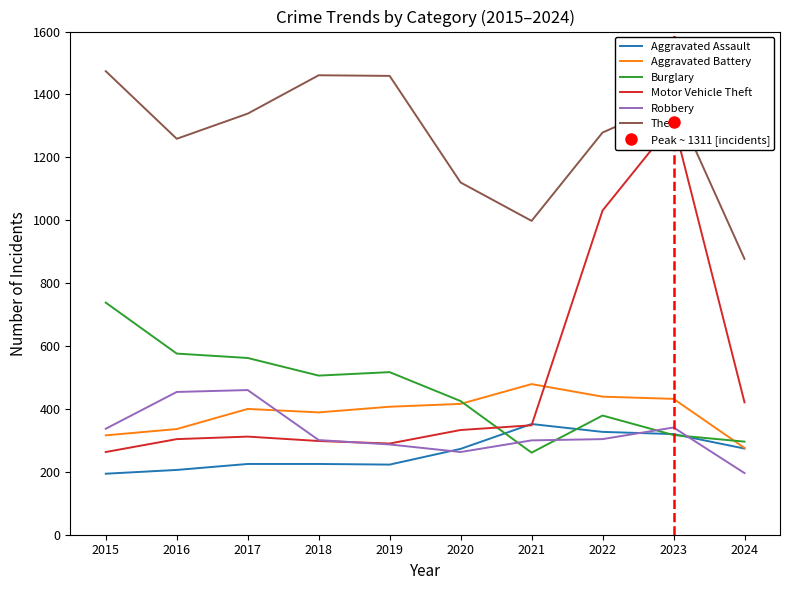

How many data points in Aggravated Assault are less than 273?

5